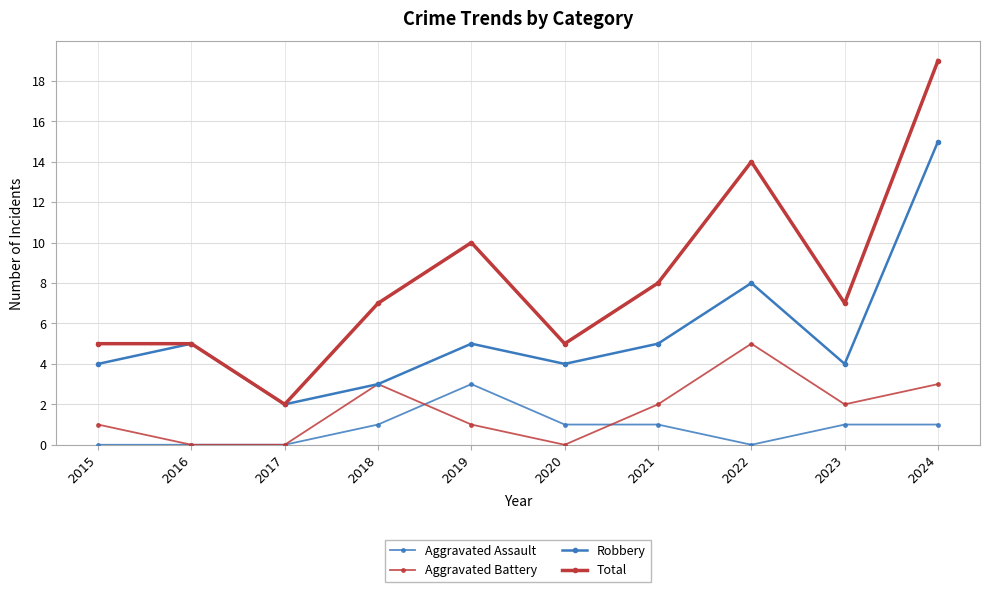

True or false: Robbery has more than 1 points higher than both neighbors.

True